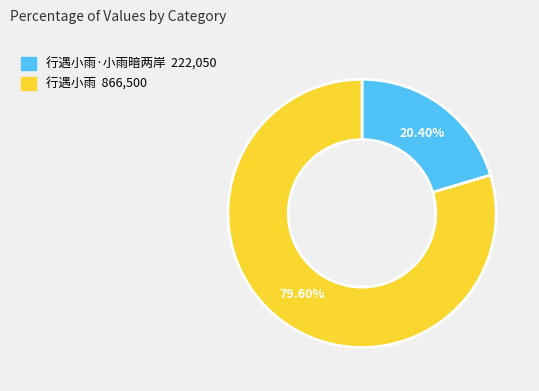

Does any single category account for the majority?

Yes